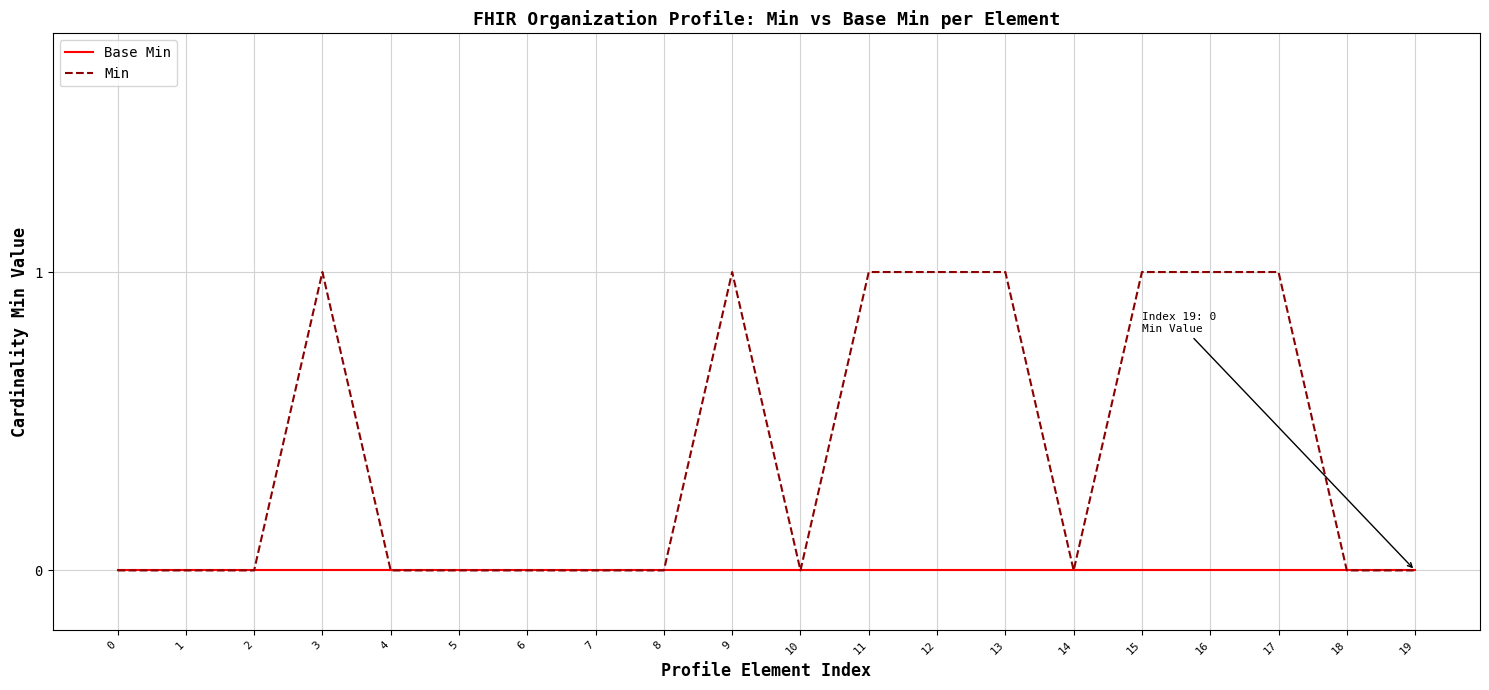

The value of Min at 2 is 1. True or false?

False